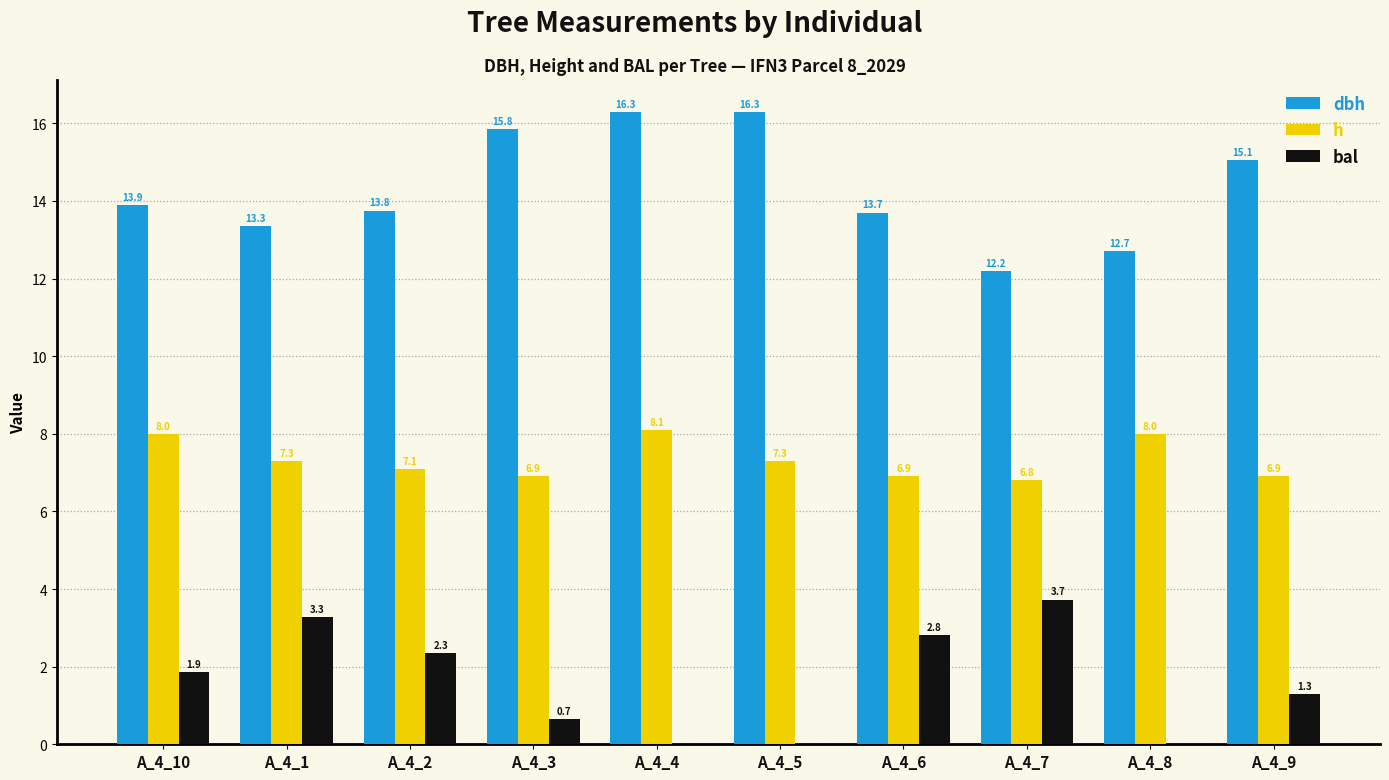

The value of h at A_4_9 is 3.5. True or false?

False